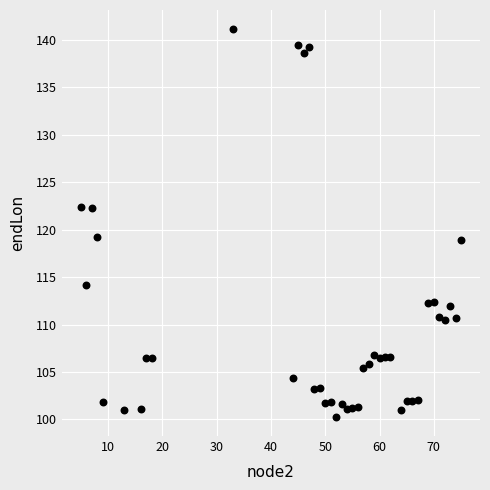

What is the range of X values (max minus min)?

70.0